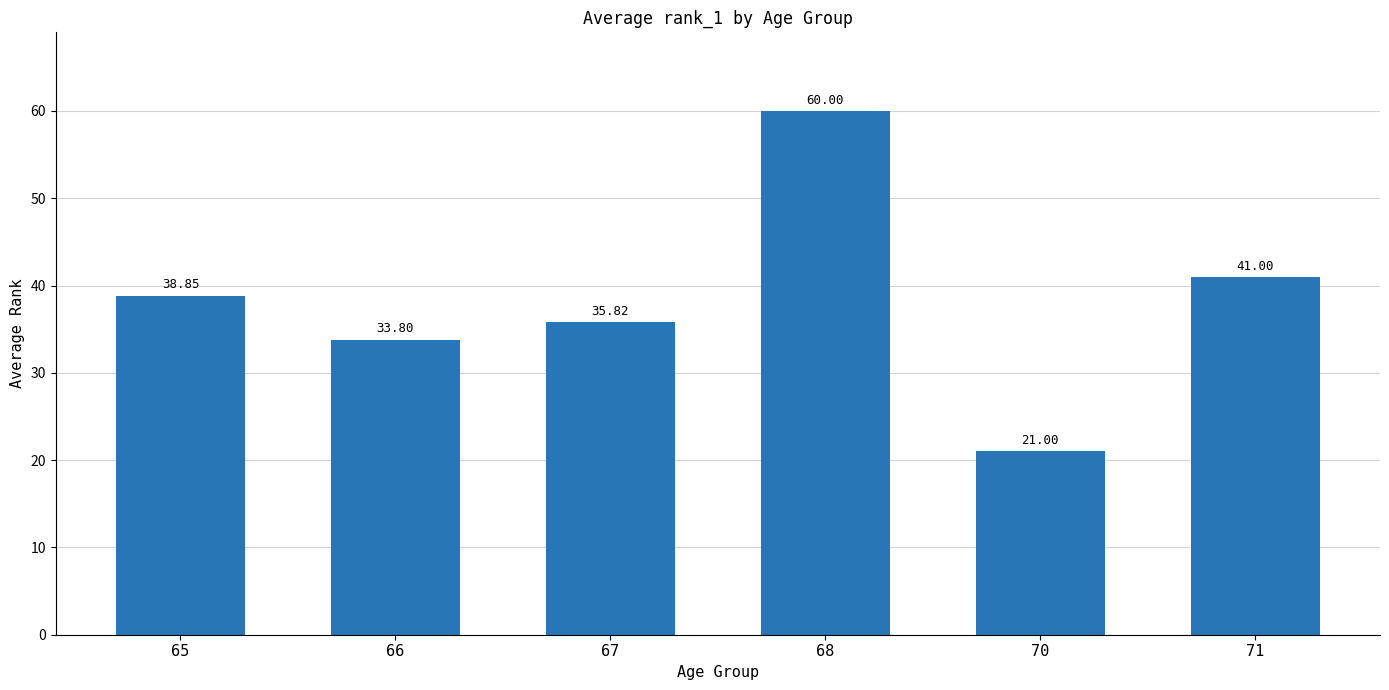

What is the smallest value displayed?

21.0